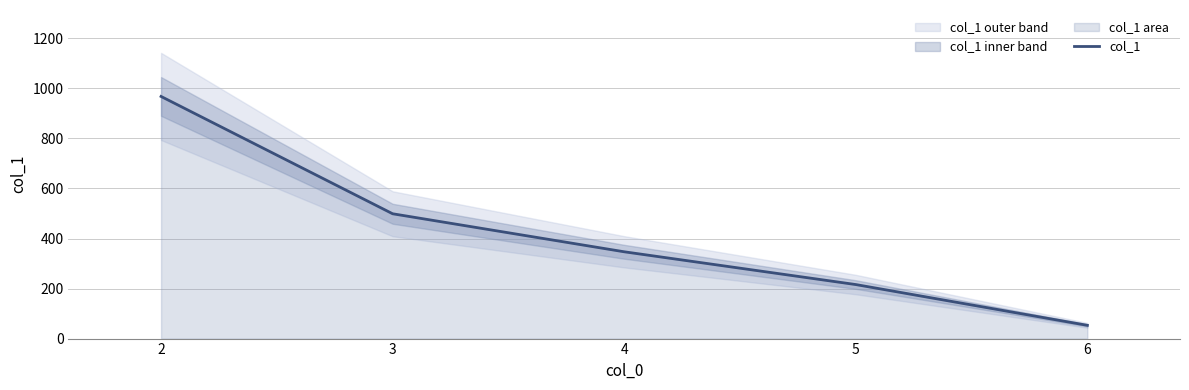

What is the difference between the values at 3 and 2?

469